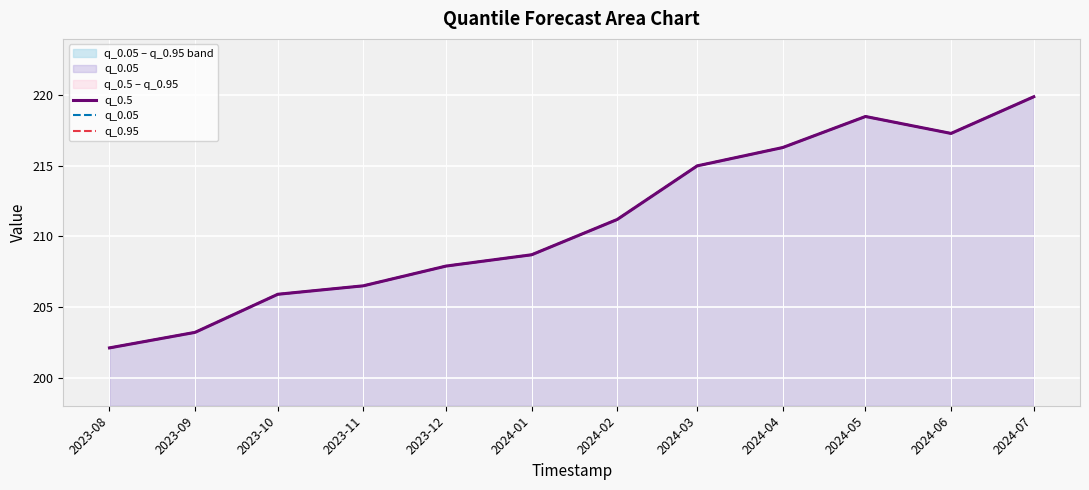

Rank the categories by q_0.5 value from lowest to highest.

2023-08, 2023-09, 2023-10, 2023-11, 2023-12, 2024-01, 2024-02, 2024-03, 2024-04, 2024-06, 2024-05, 2024-07